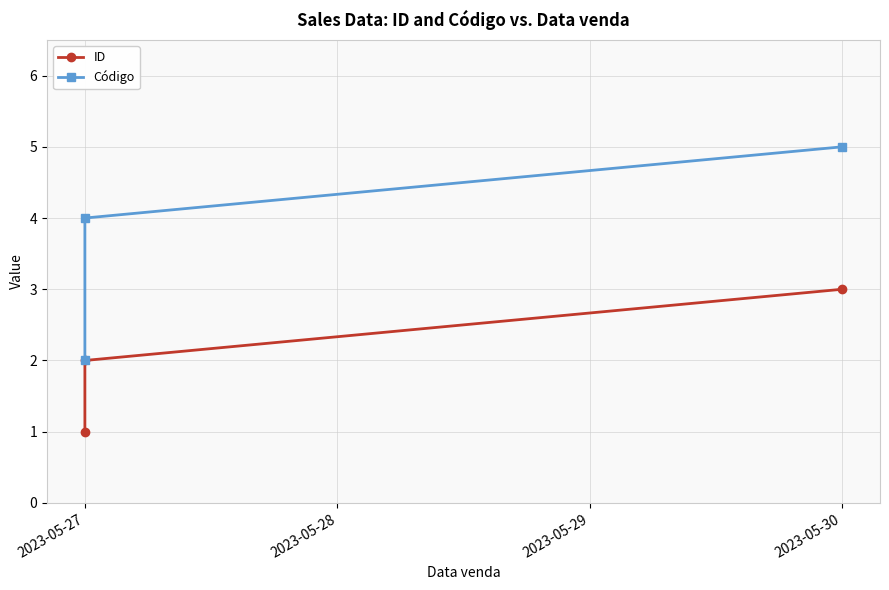

Is it true that ID equals 2 at 2023-05-27?

False